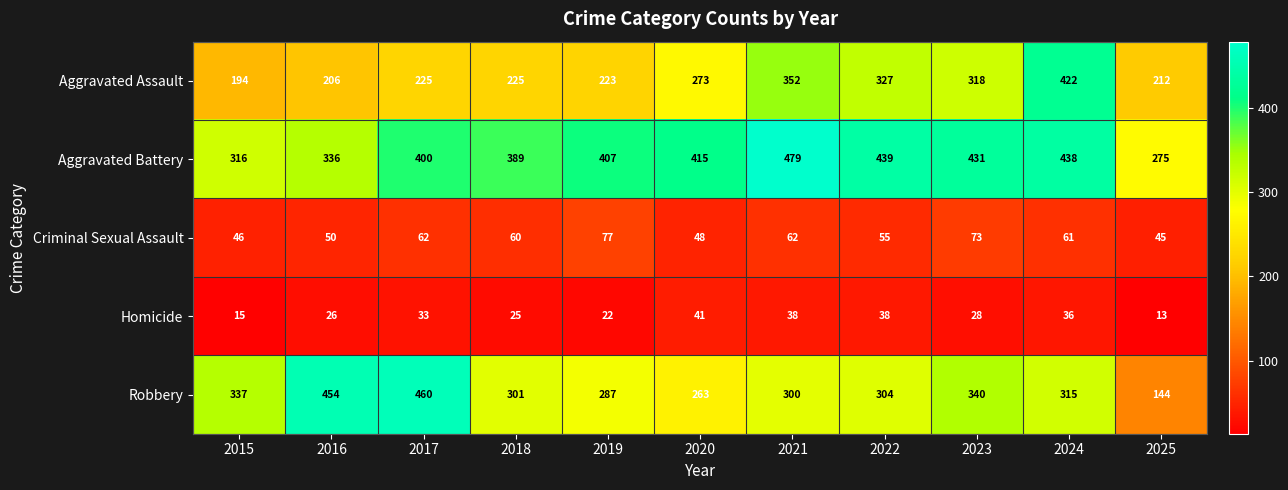

True or false: Homicide has a value of 6 at 2015.

False